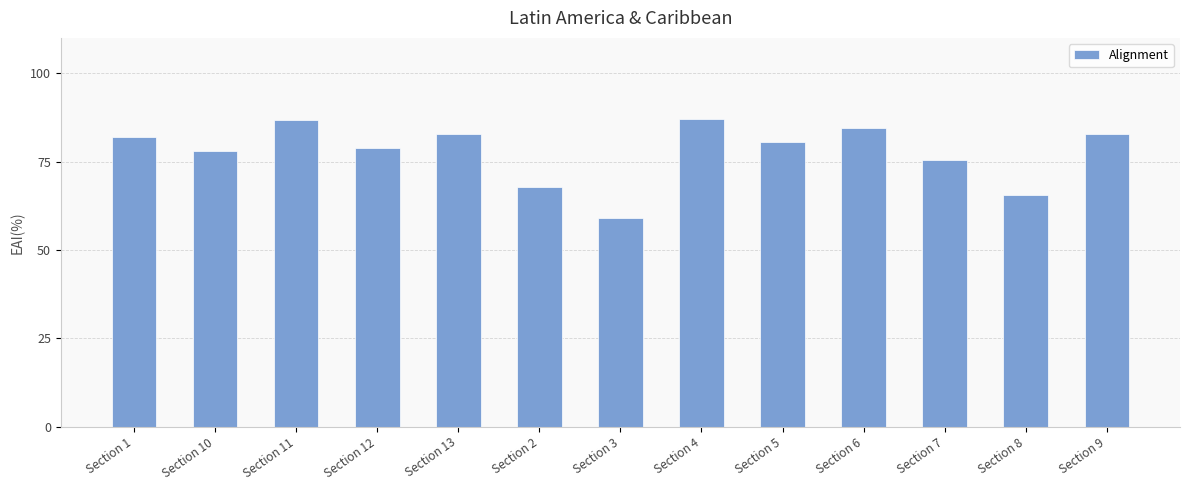

What is the label of the 11th bar from the left?

Section 7